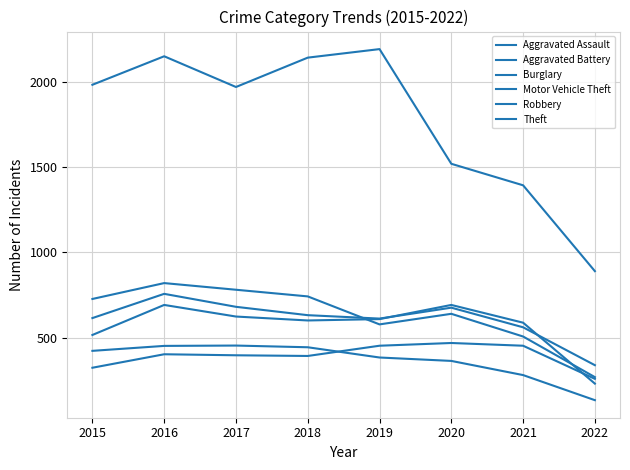

How many lines are shown in the chart?

6